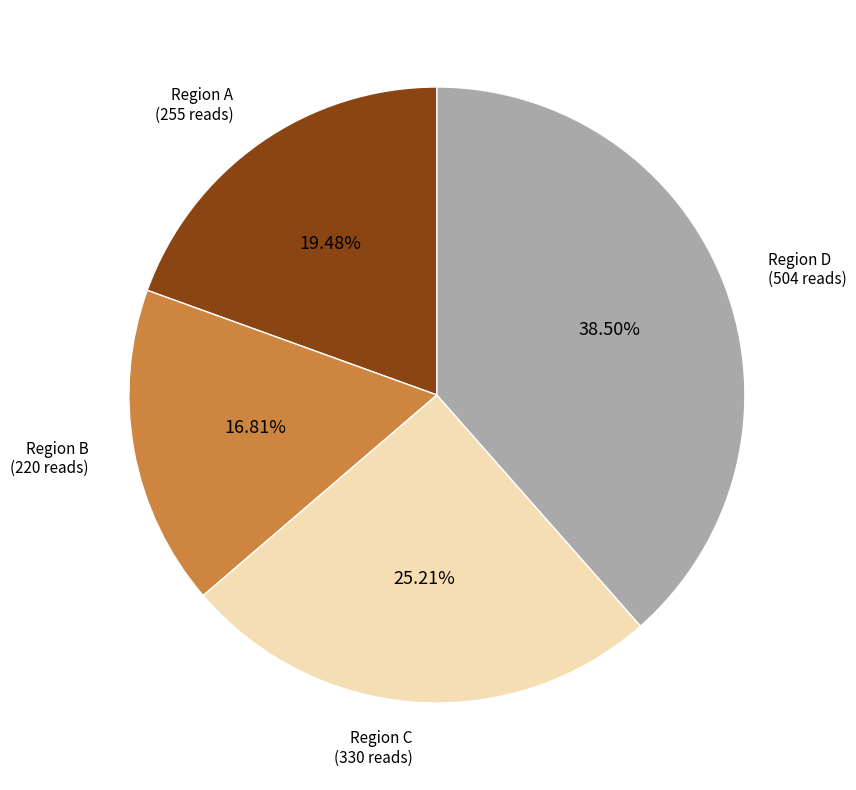

To the nearest percent, what is the difference between the largest and smallest slice percentages?

22%